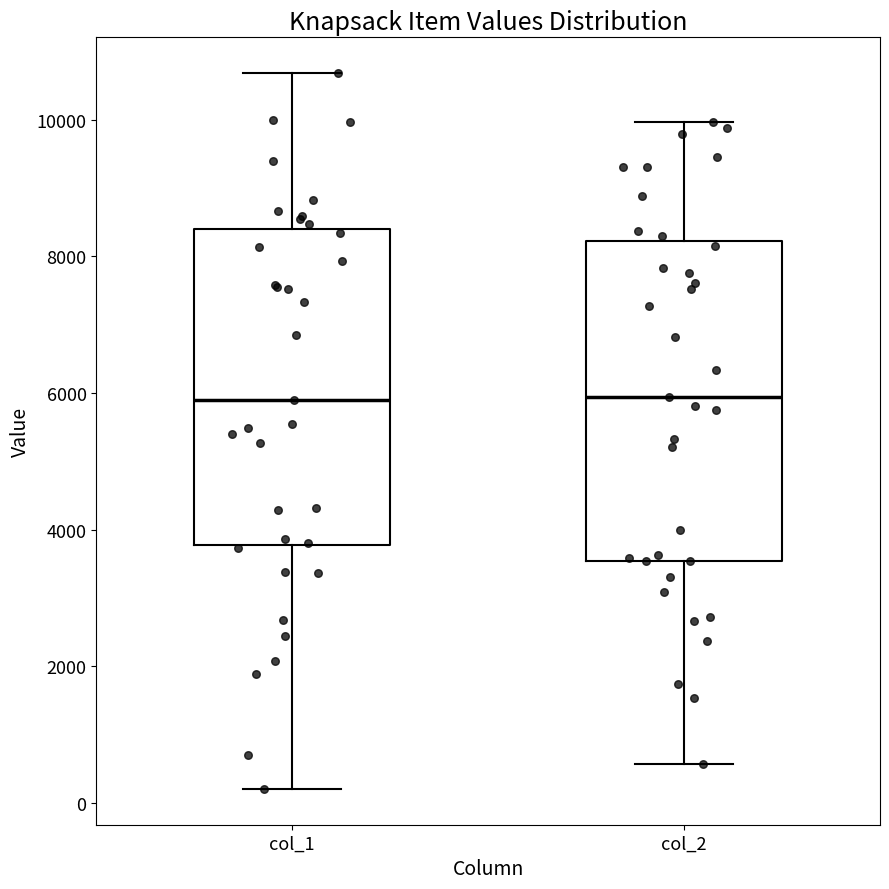

Reading left to right, read every box against the y-axis: the position of its median line, the range the box covers, and the ends of its whiskers. The values are not printed on the chart, so give them approximately, as read against the axis.

col_1: median 5800, box 3800 to 8400, whiskers 200 to 10600
col_2: median 6000, box 3600 to 8200, whiskers 600 to 10000